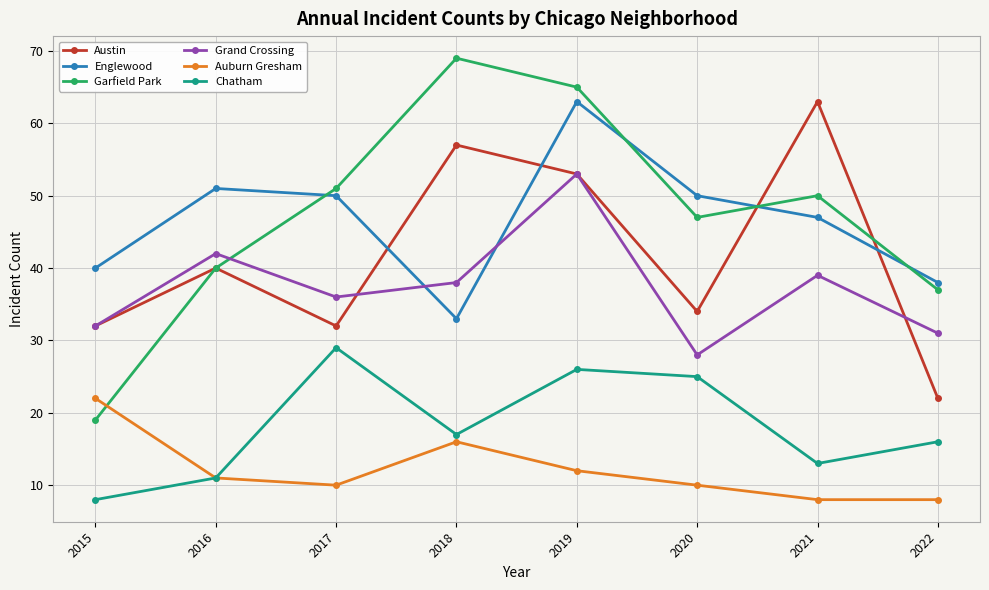

Is it true that Auburn Gresham equals 10 at 2020?

True